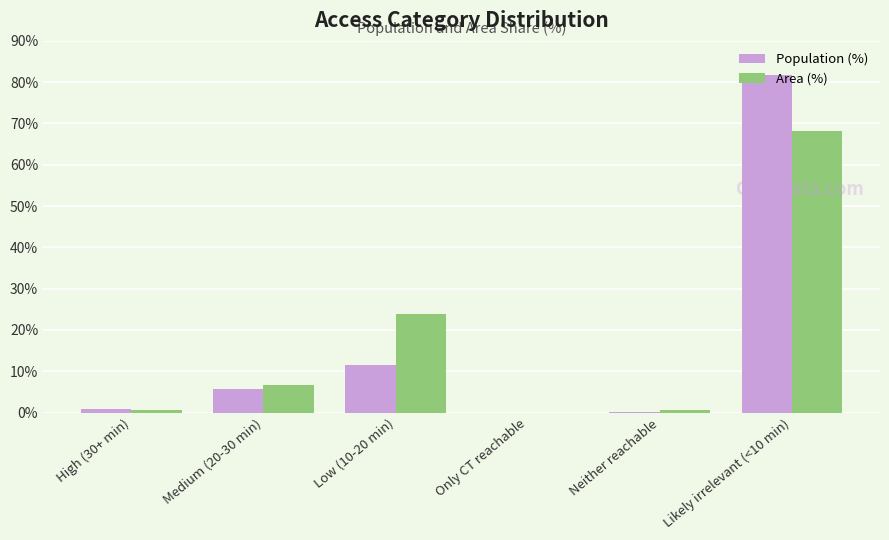

At which category is the sum across all series the highest?

Likely irrelevant (<10 min)